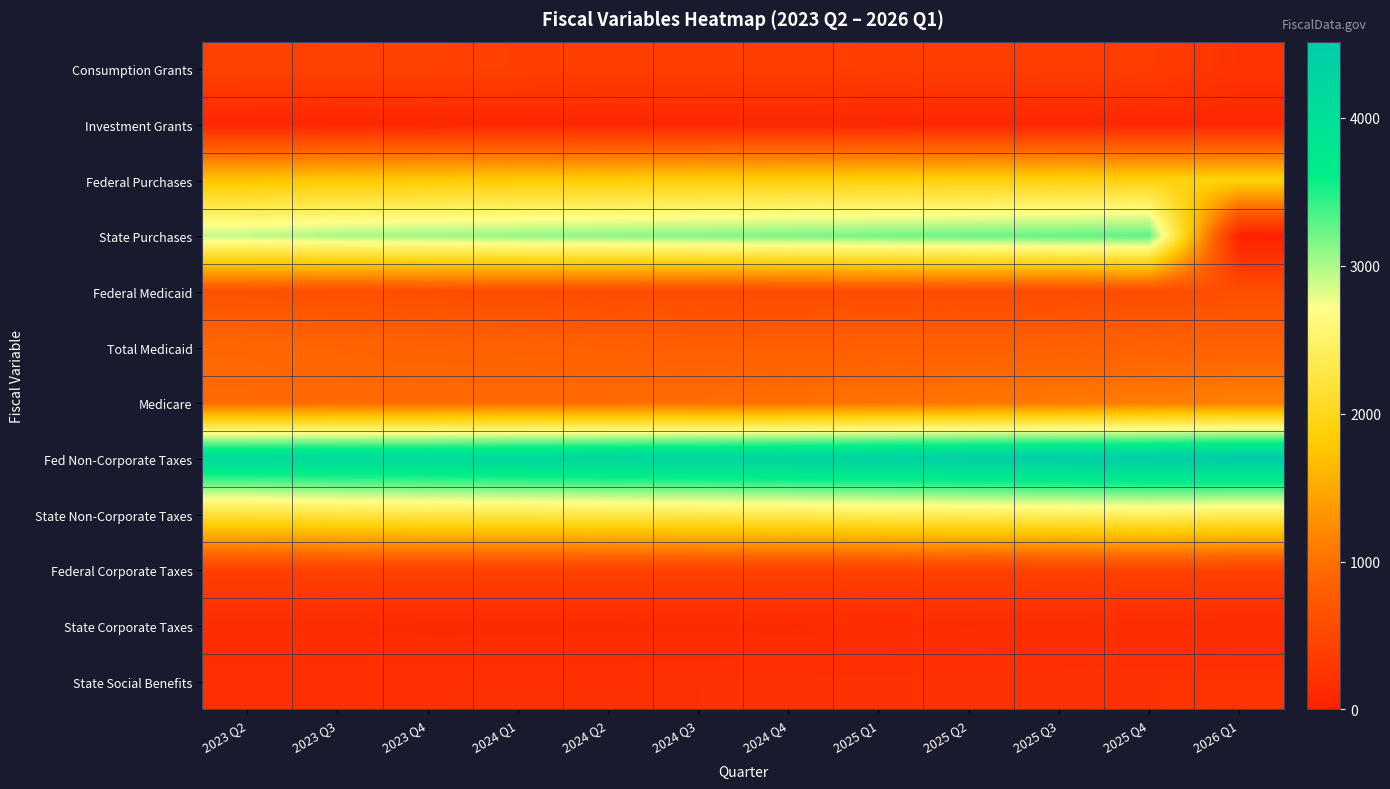

Which series has the largest range (max minus min)?

State Purchases